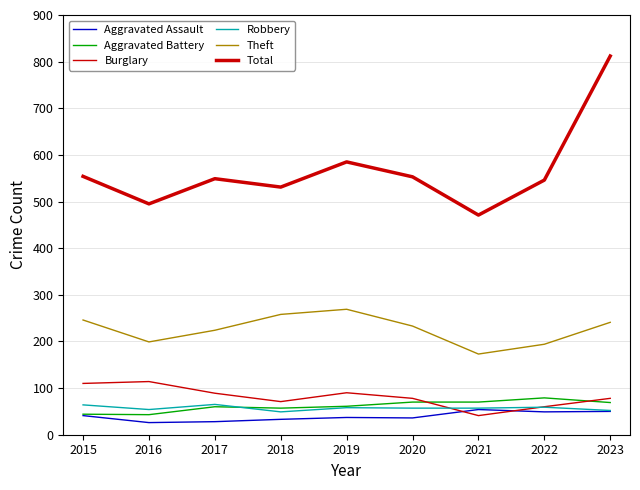

How many lines are shown in the chart?

6